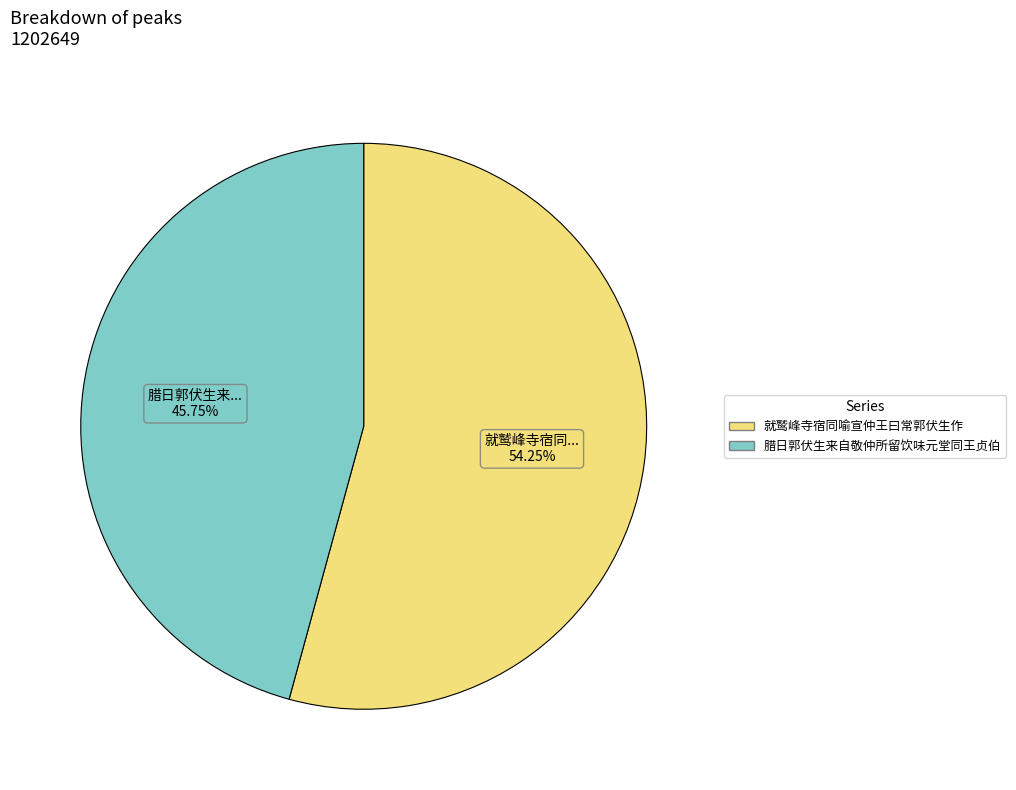

True or false: 就鹫峰寺宿同喻宣仲王曰常郭伏生作 accounts for 43% of the total.

False